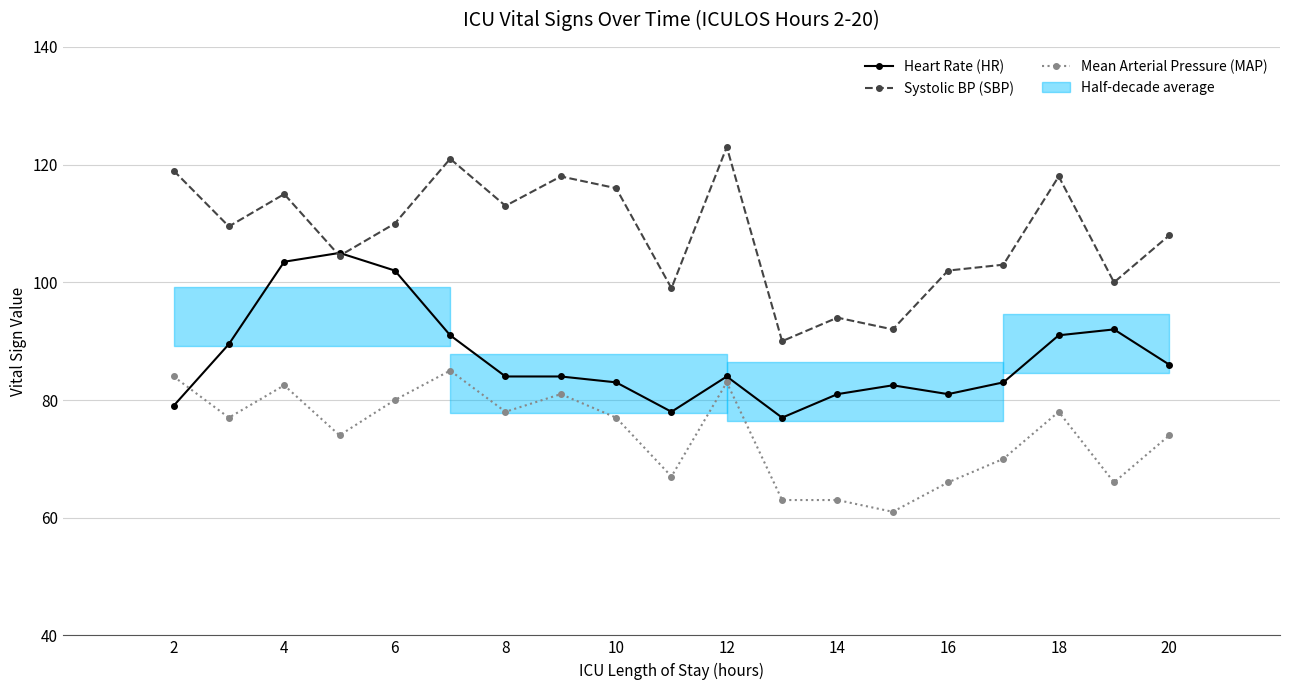

What is the difference between the highest and lowest values at 2?

40.0